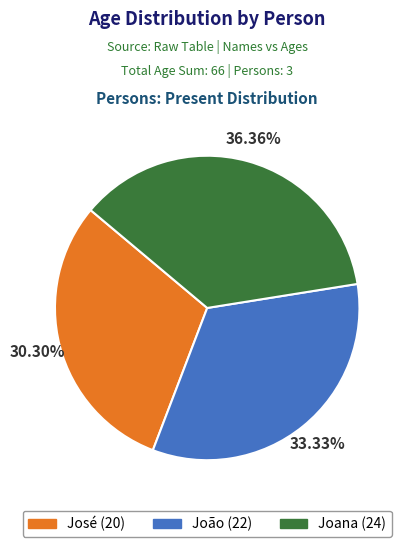

Do José and João together represent more than half of the pie?

Yes